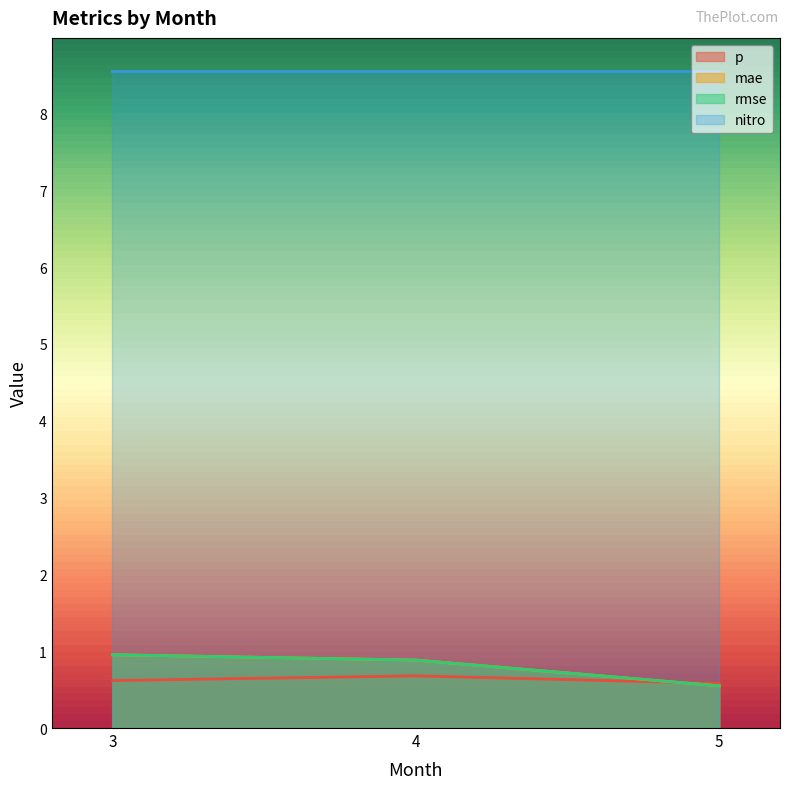

What is the approximate value of mae at 4?

0.9